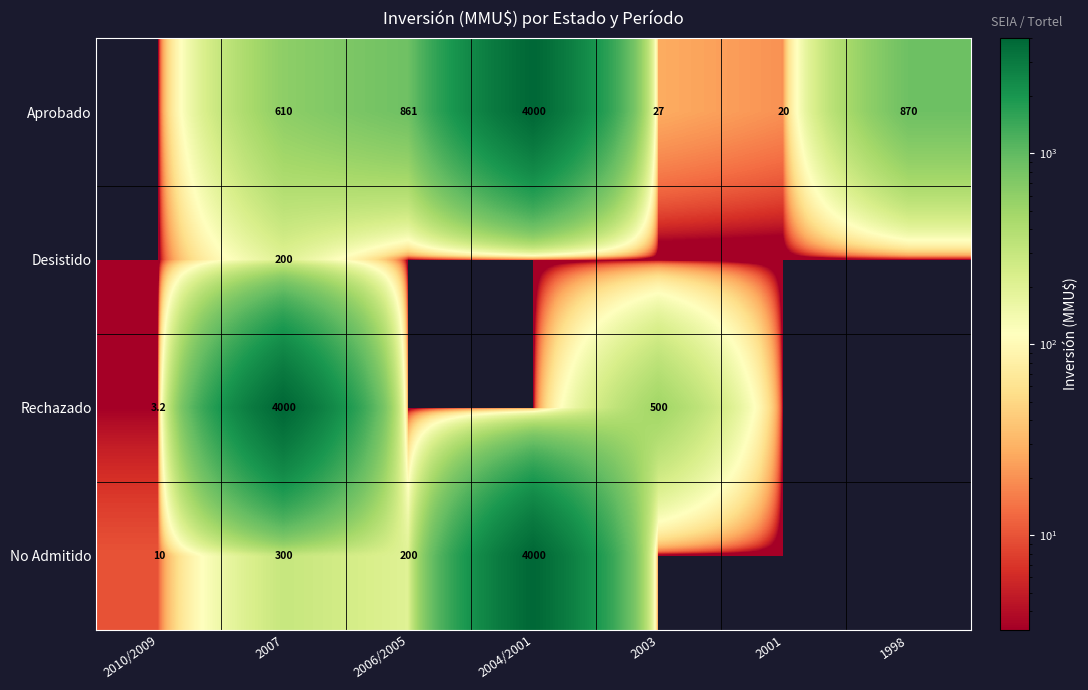

What is the sum of the Aprobado values at 1998 and 2007?

1480.0